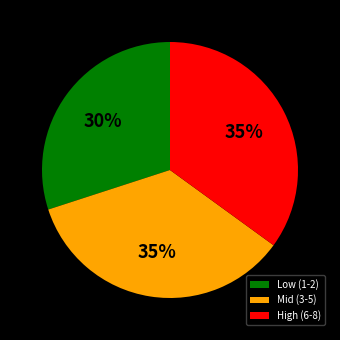

Does Low (1-2) account for over 50% of the chart?

No